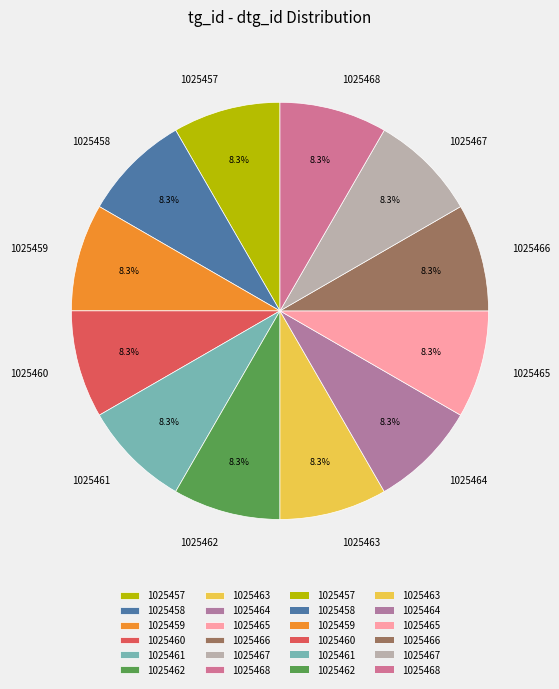

What percentage do 1025460 and 1025468 together represent?

16.7%